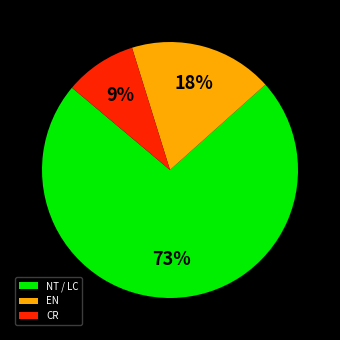

True or false: CR accounts for 3% of the total.

False